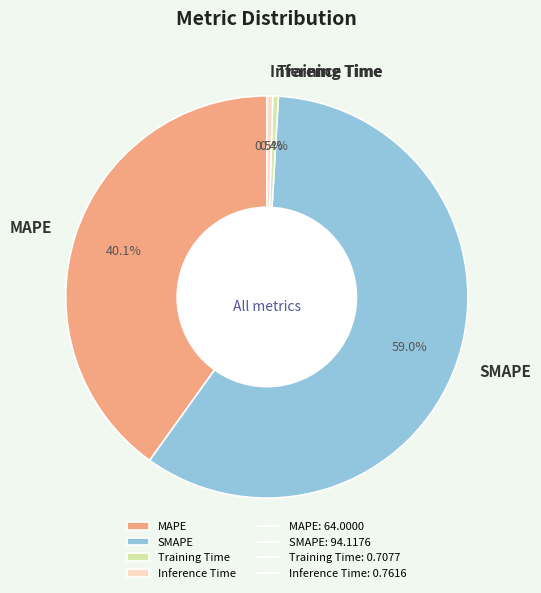

Between Inference Time and MAPE, which is larger?

MAPE